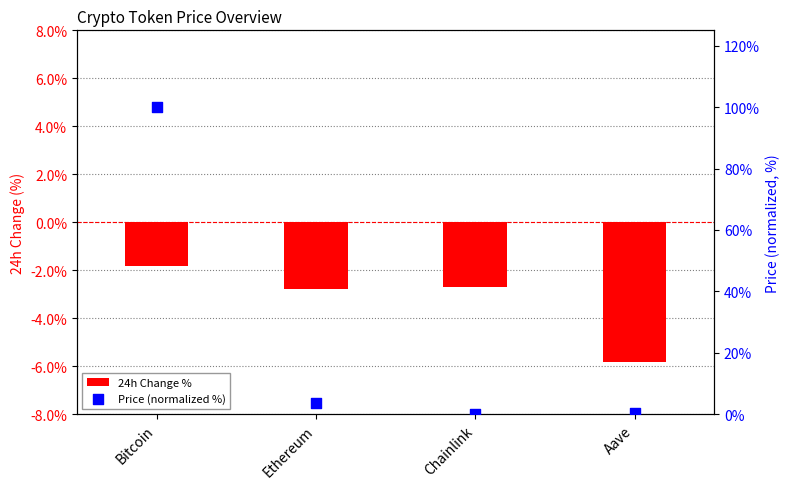

Which series reaches the maximum Y coordinate?

Price (normalized %)